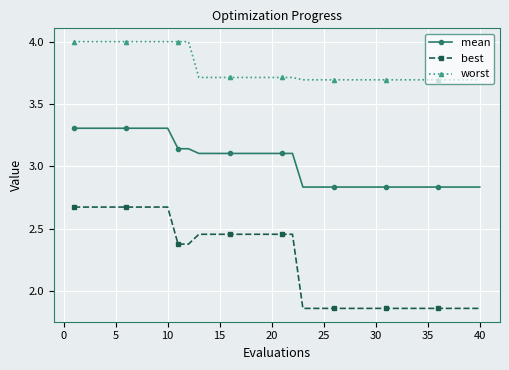

Count the best values in the range 1 to 2.

18